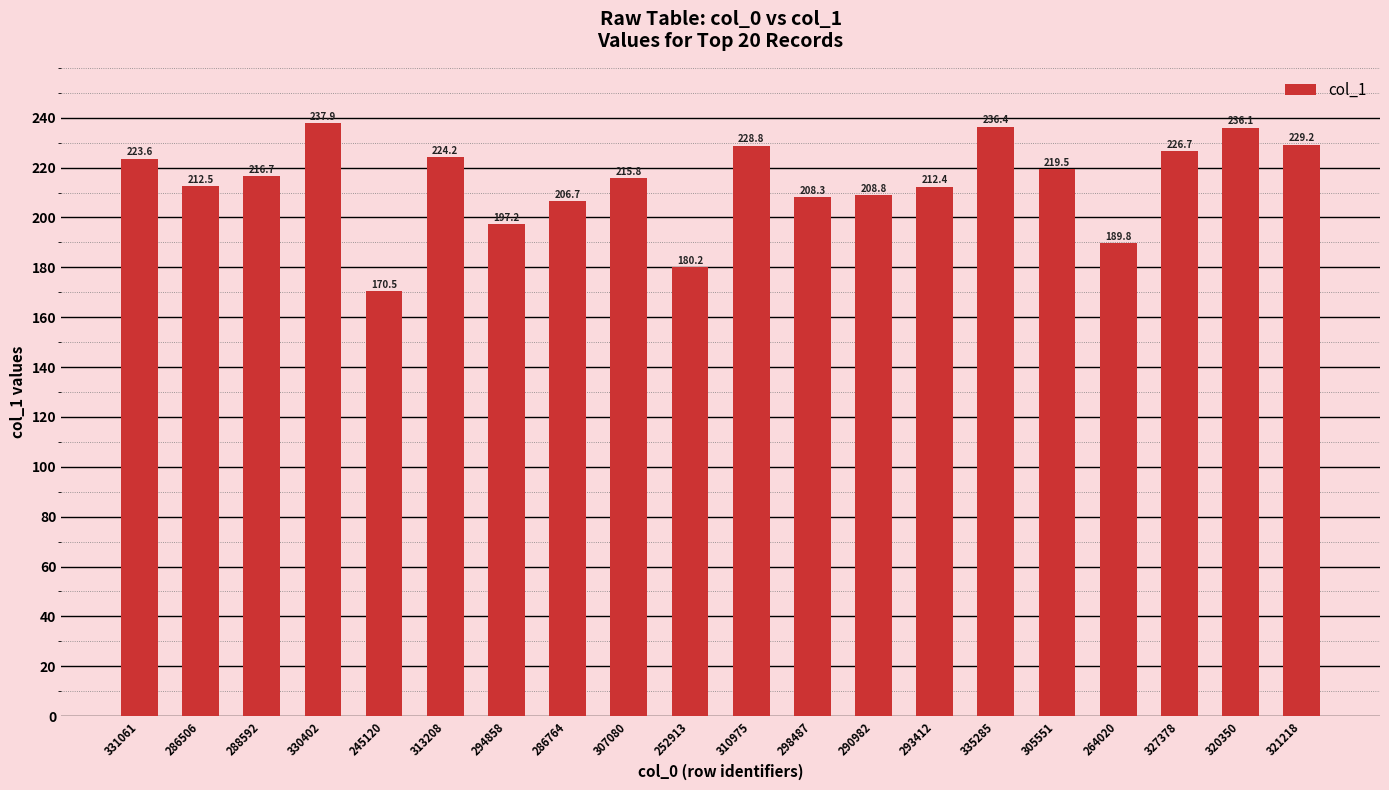

The value at 321218 is 119.0. True or false?

False